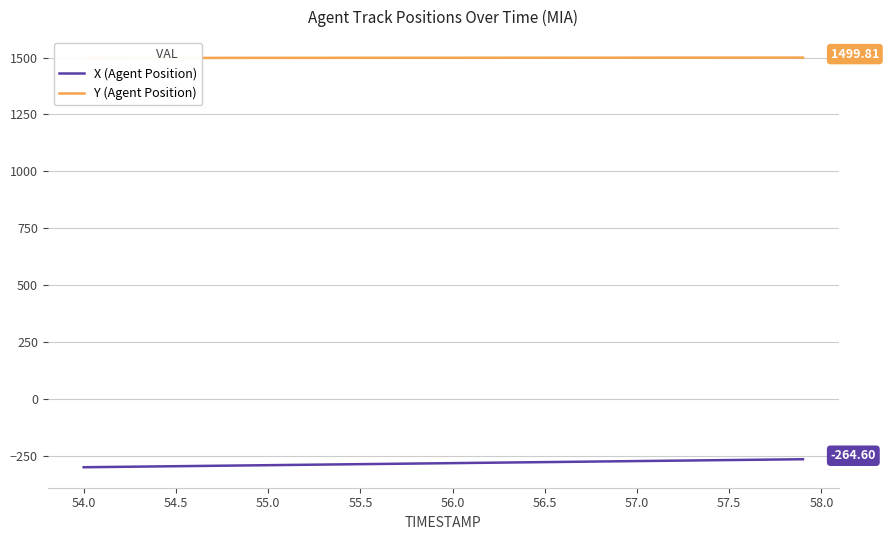

The Y (Agent Position) series shows 1498.6 at 57.5. True or false?

True